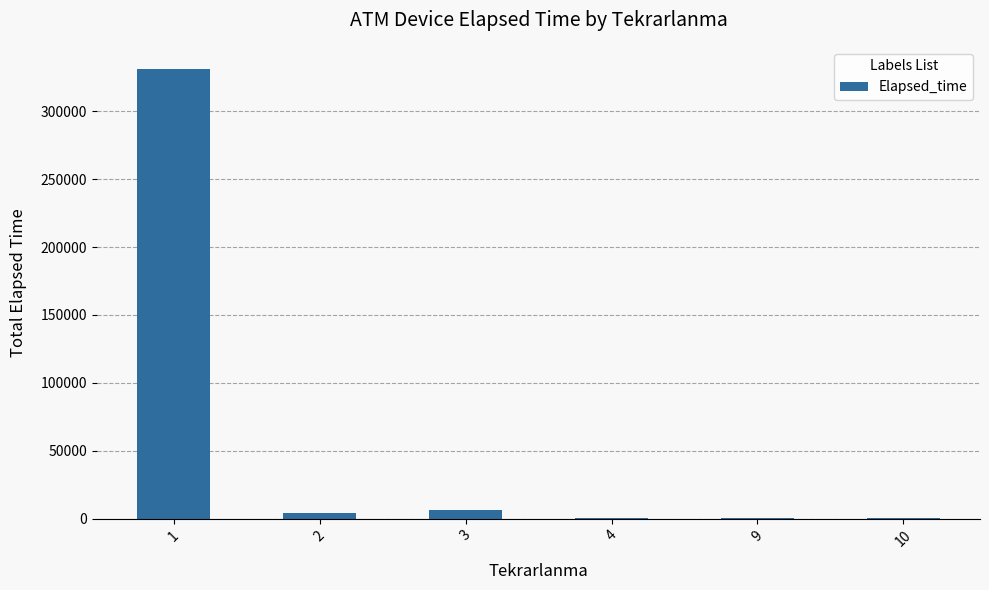

What is the sum of all values?

343170